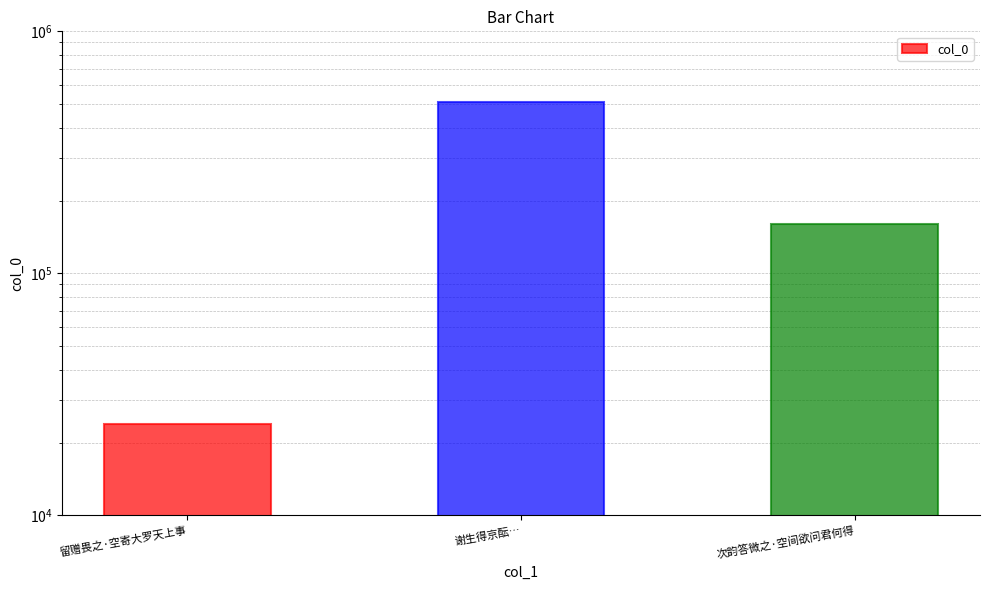

True or false: the data shows 56827 at 次韵答微之·空间欲问君何得.

False